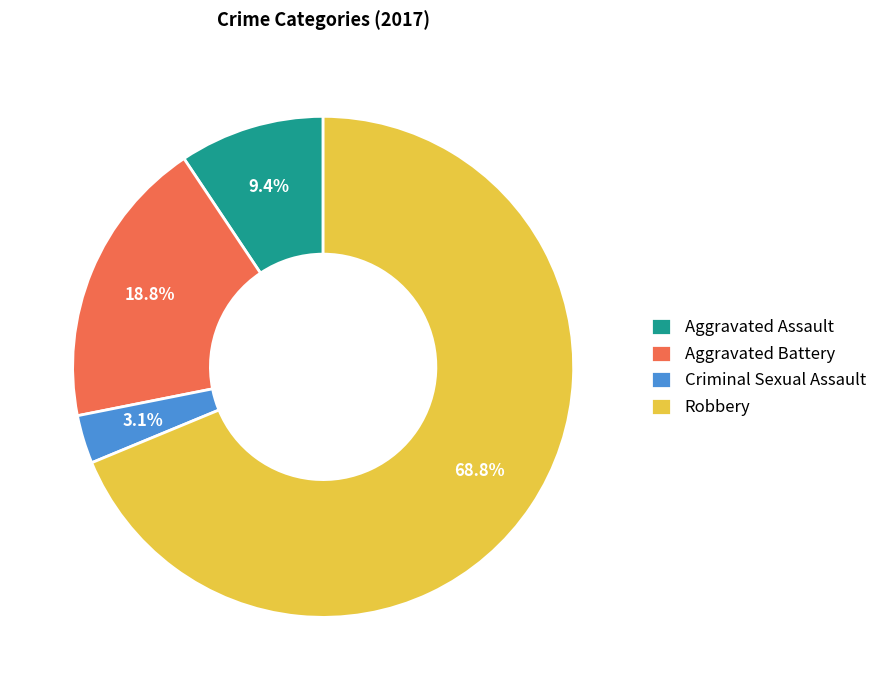

Which category has the smallest portion of the pie?

Criminal Sexual Assault